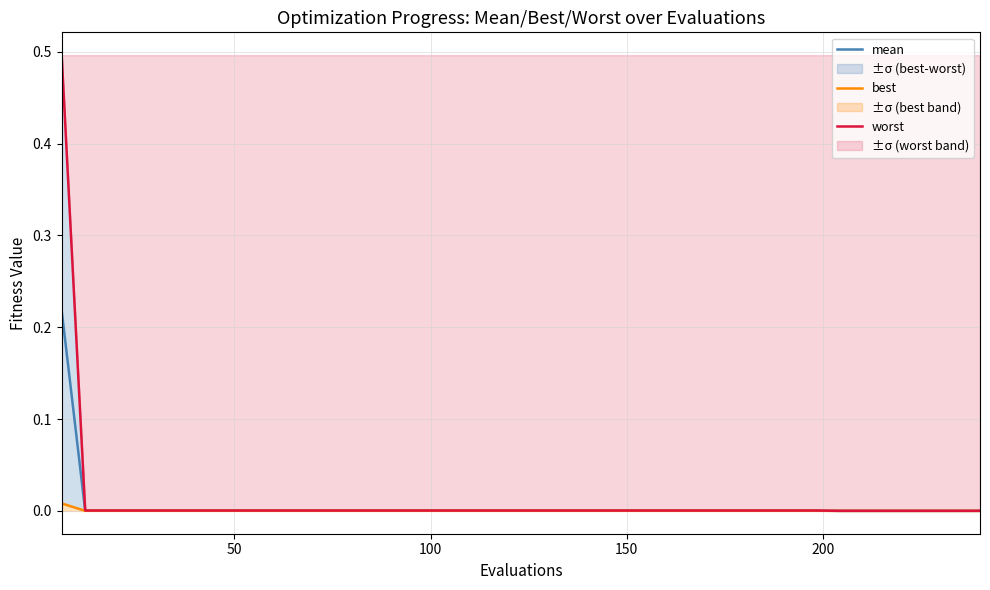

Is it true that best equals 0.0 at 16?

False